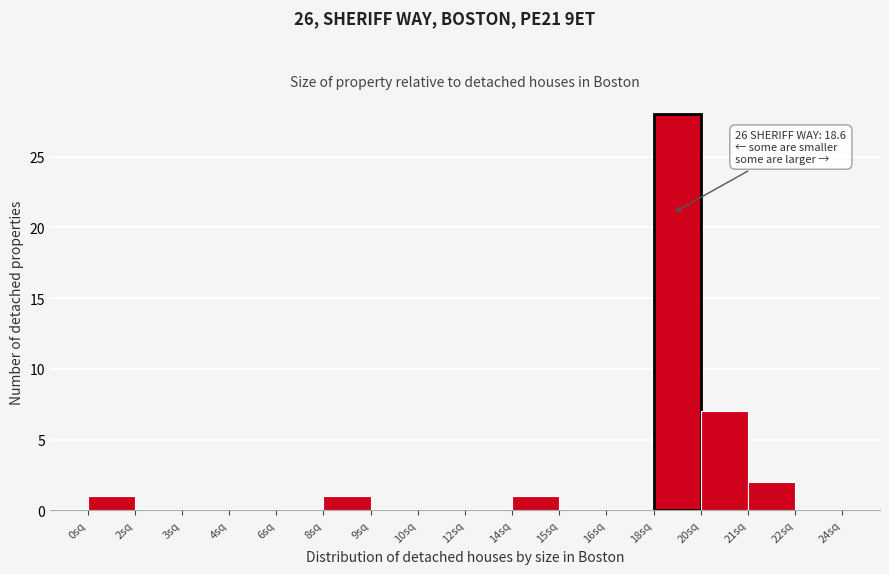

Reading left to right, extract all data points from this chart.

0sq=1	2sq=0	3sq=0	4sq=0	6sq=0	8sq=1	9sq=0	10sq=0	12sq=0	14sq=1	15sq=0	16sq=0	18sq=28	20sq=7	21sq=2	22sq=0